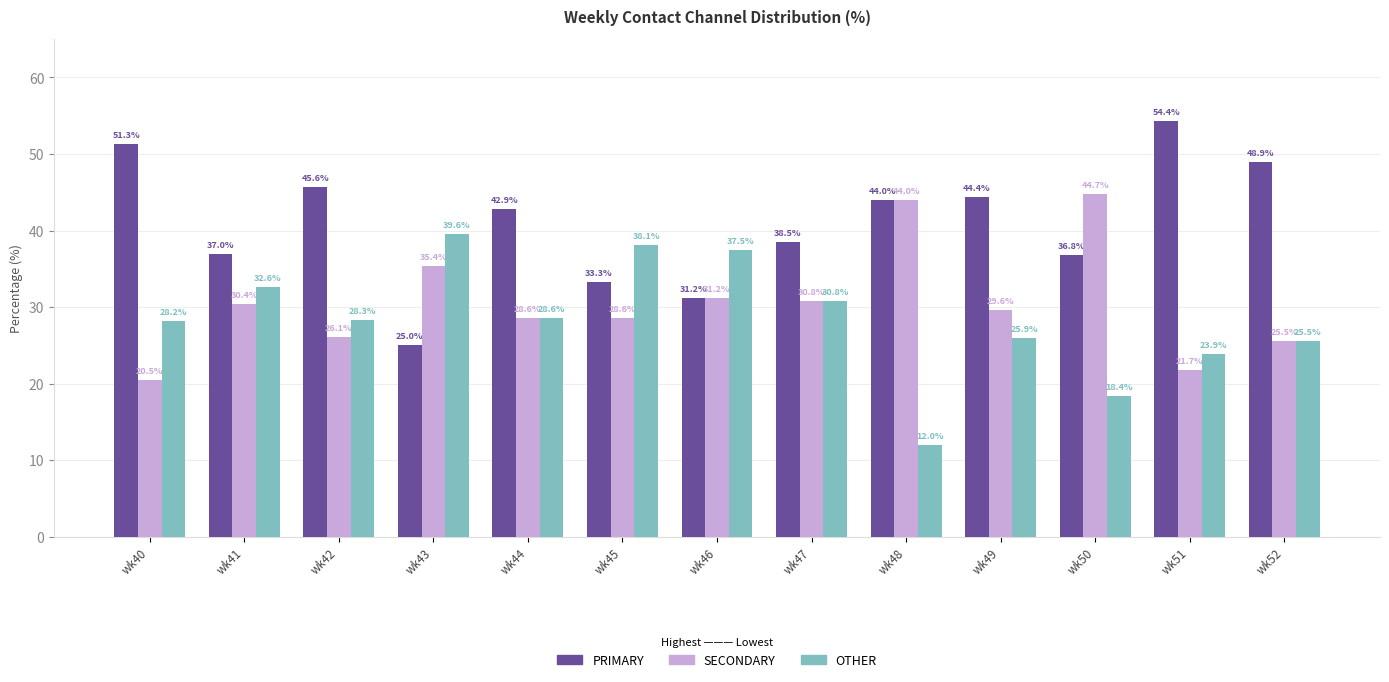

What is the maximum value shown in the chart?

54.4